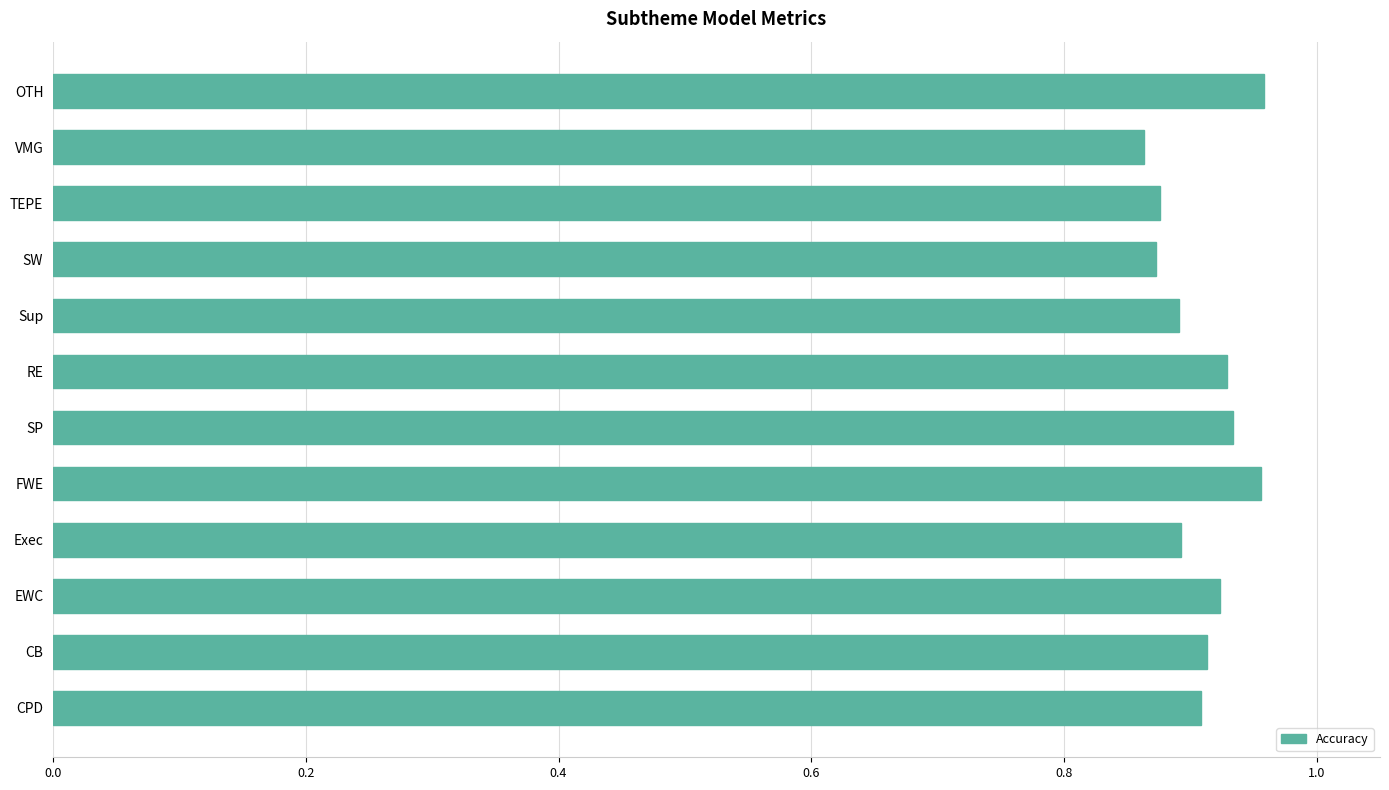

How many values are between 0 and 1?

12